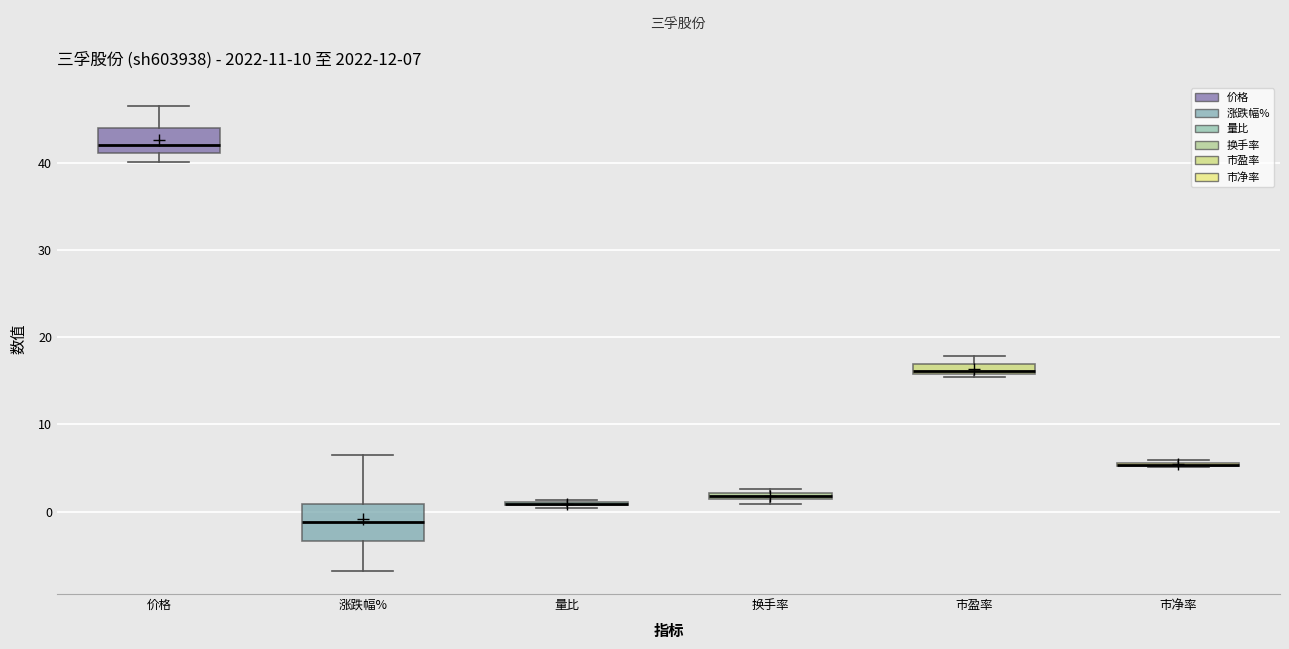

Comparing the boxes themselves (not the whiskers), which one is the tallest?

涨跌幅%